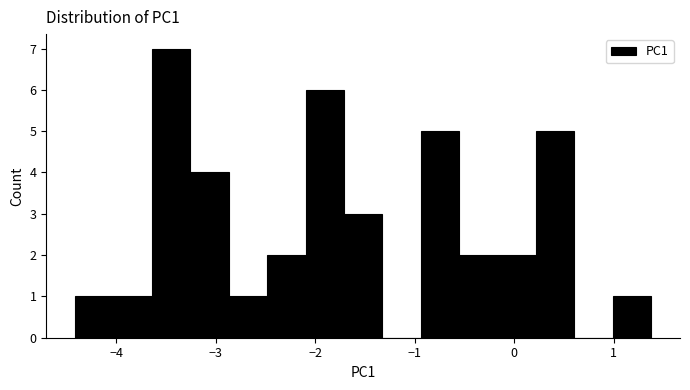

Around what value on the x-axis is the tallest bar? Give the approximate position of its centre, as read against the axis.

-3.4